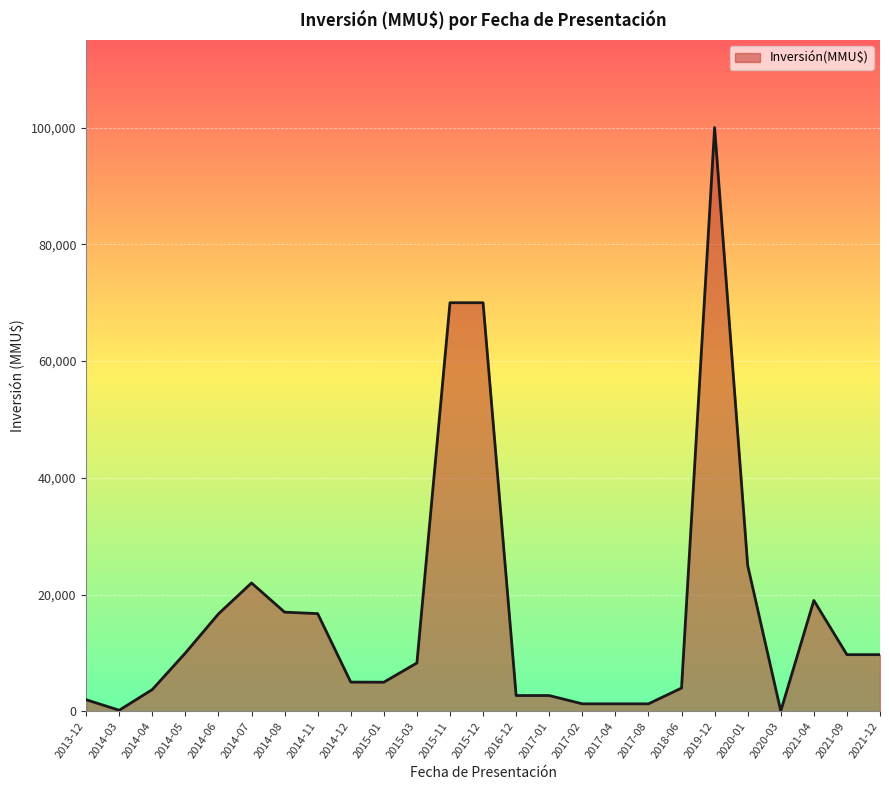

The value at 2014-08 is 17000. True or false?

True